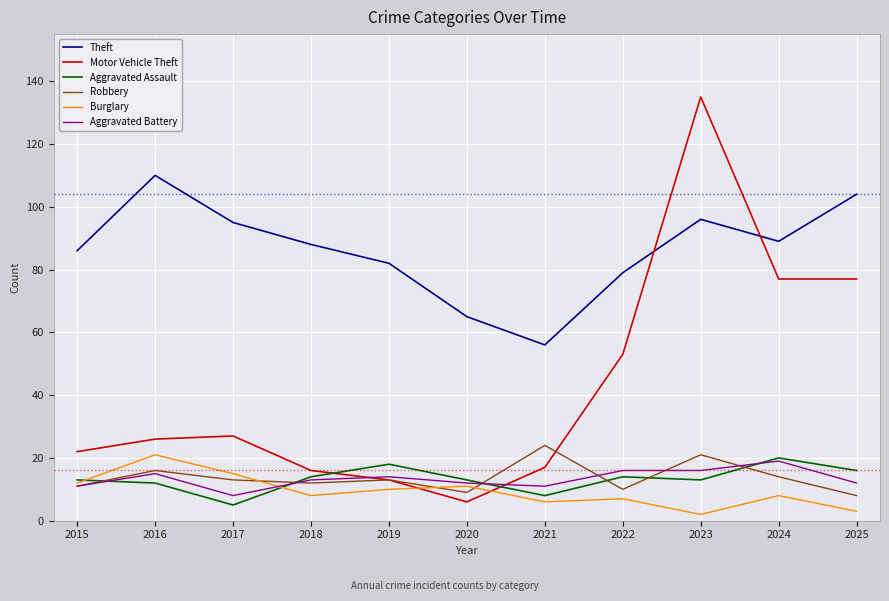

In Theft, how many points are lower than both neighbors (excluding endpoints)?

2